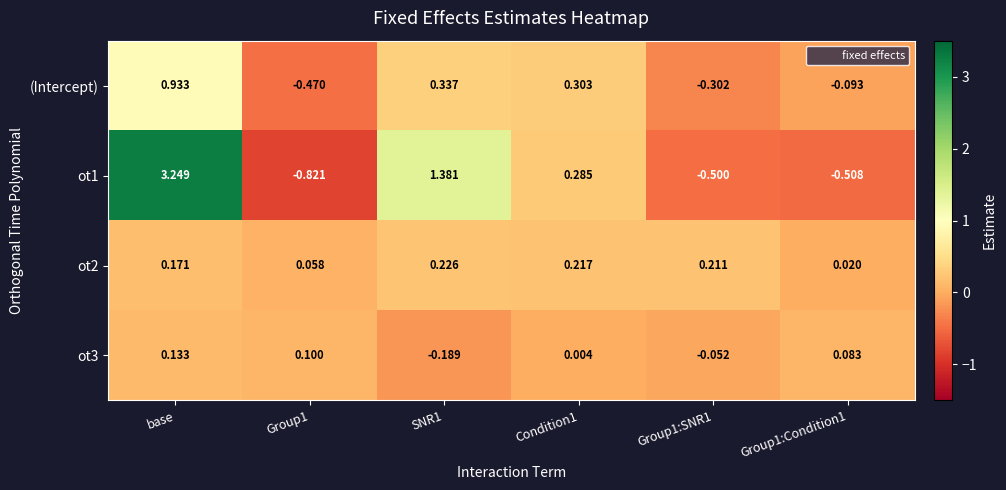

Is the value of ot1 at Condition1 greater than the value of ot3 at Group1:SNR1?

Yes